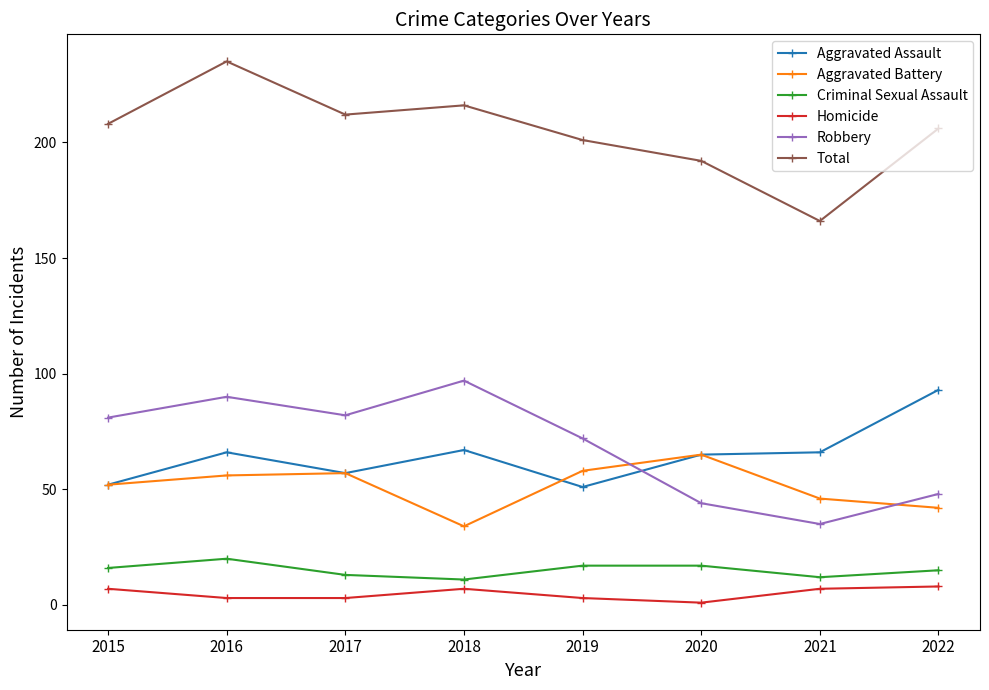

What is the maximum value shown in the chart?

235